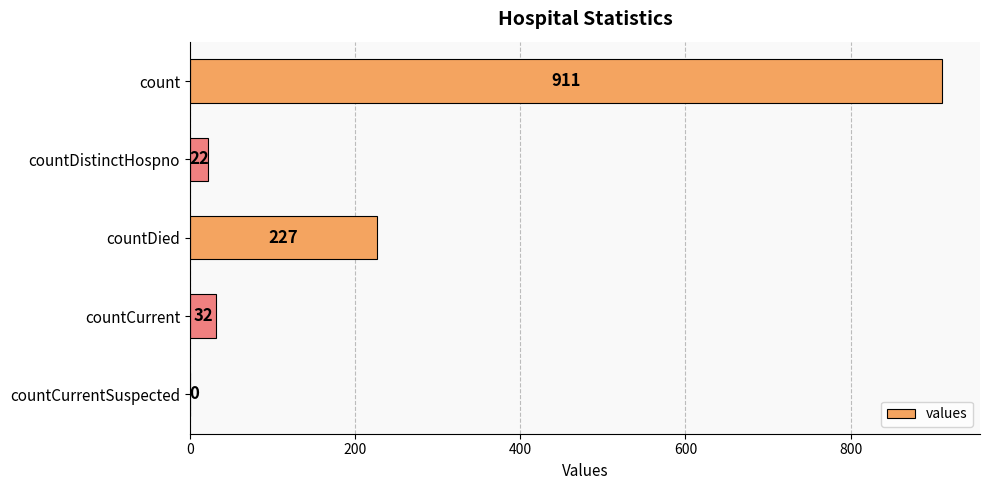

How many positive values are there?

4